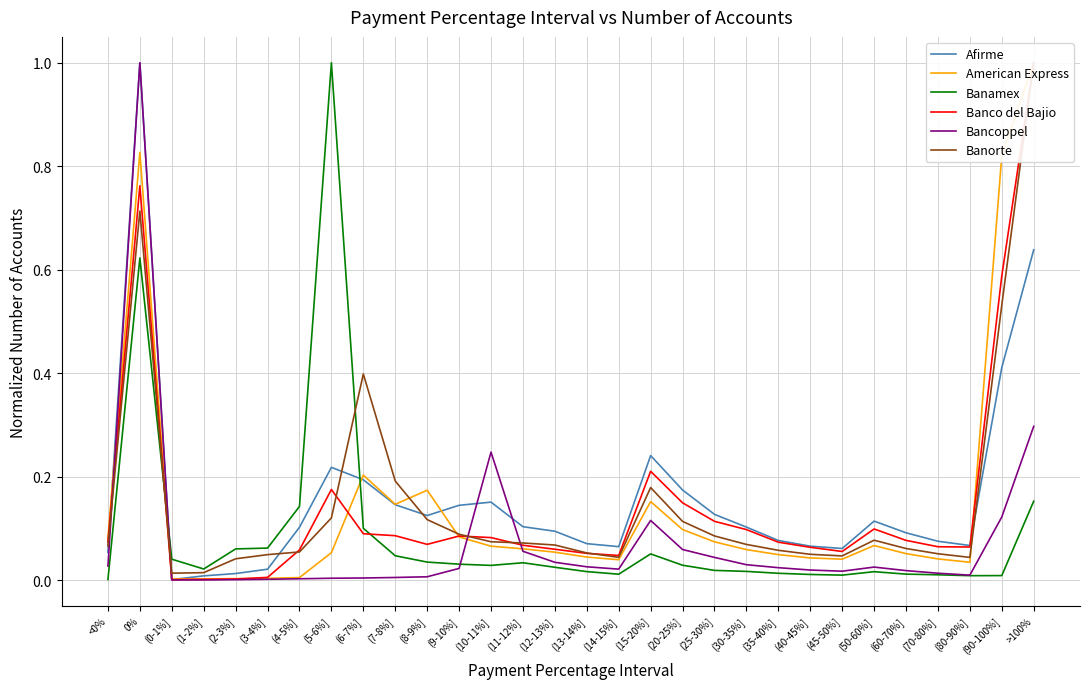

Does the chart have visible grid lines?

Yes